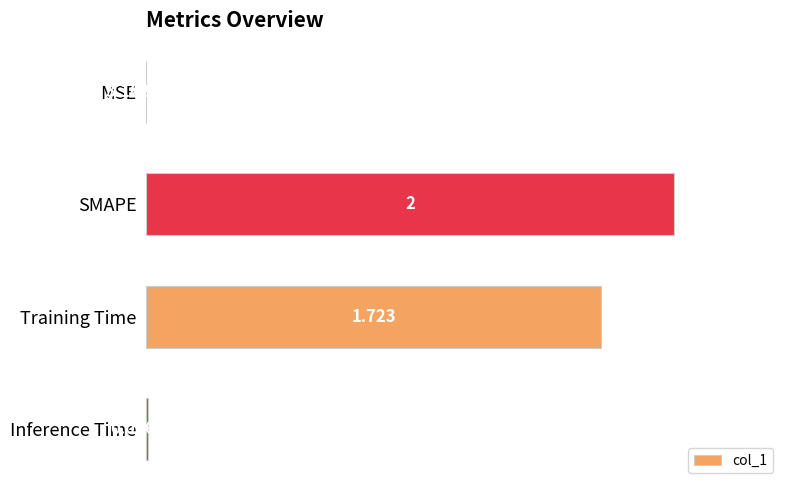

Which has a higher value, Training Time or MSE?

Training Time